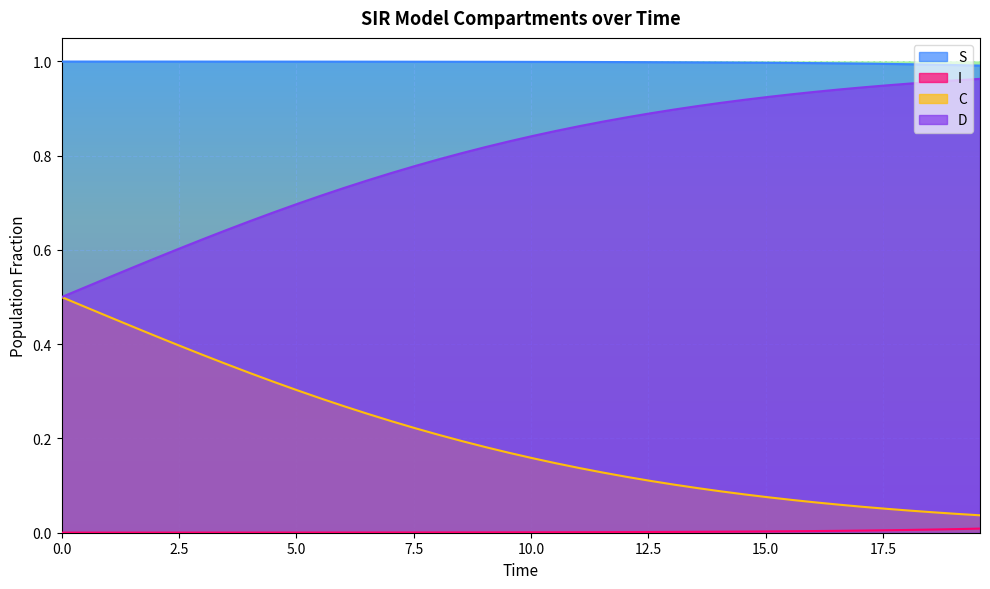

True or false: C and S intersect in this chart.

False